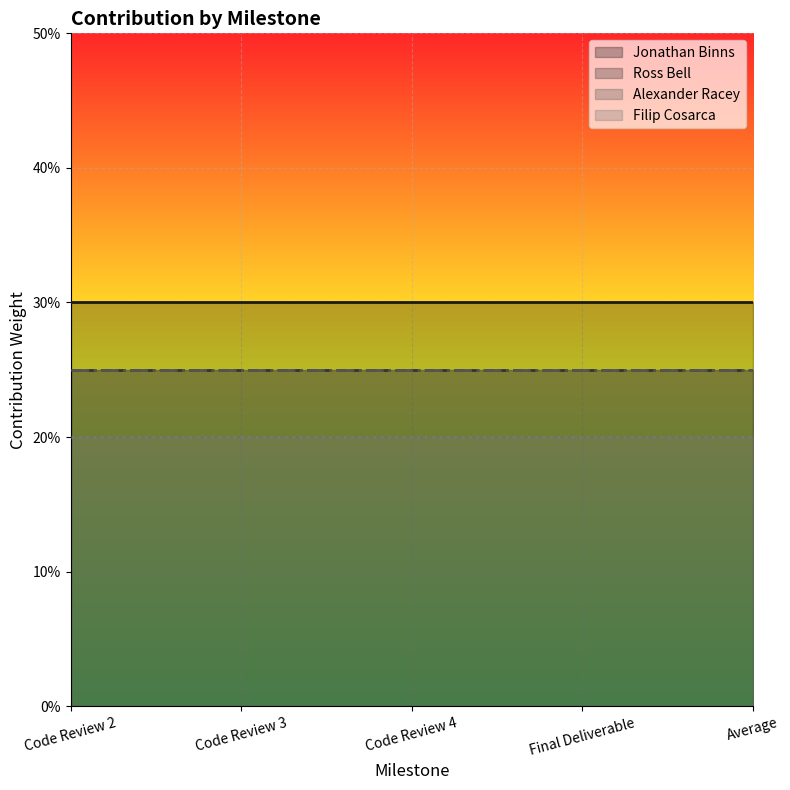

True or false: Filip Cosarca and Jonathan Binns cross at least once.

False